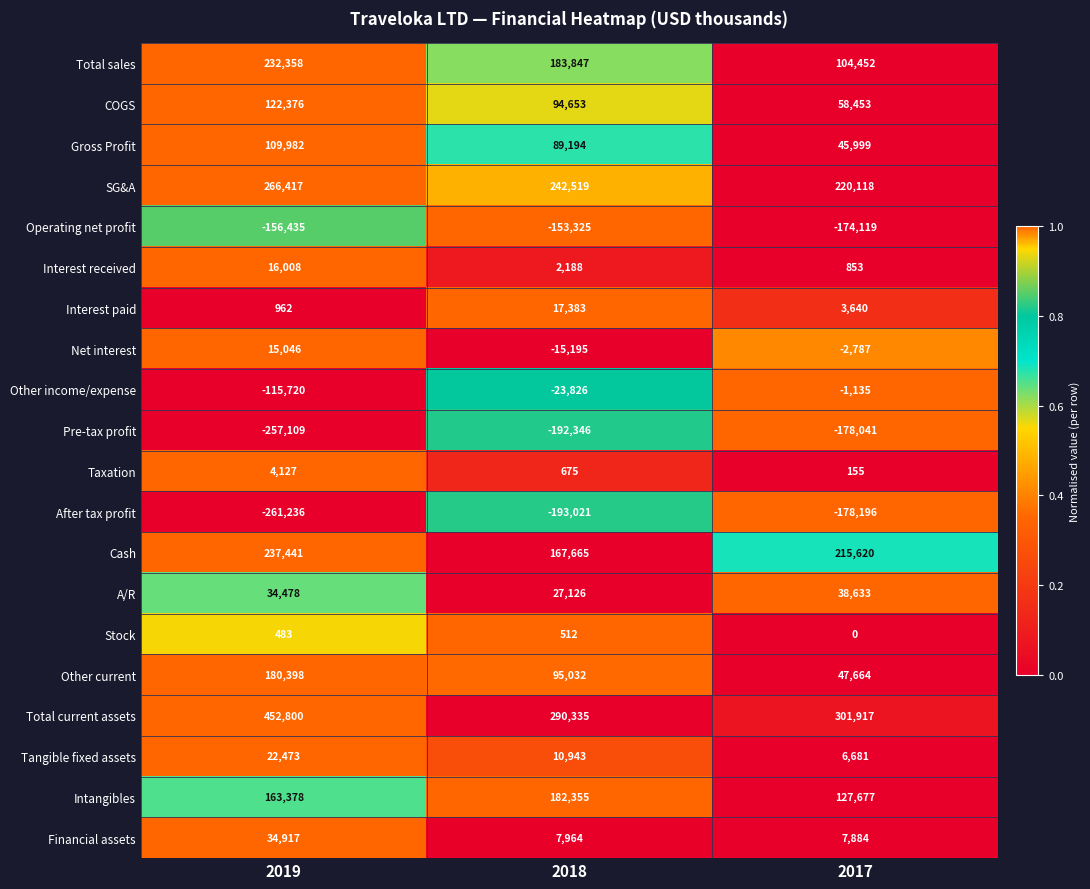

What is the lowest value of the Total sales series?

104452